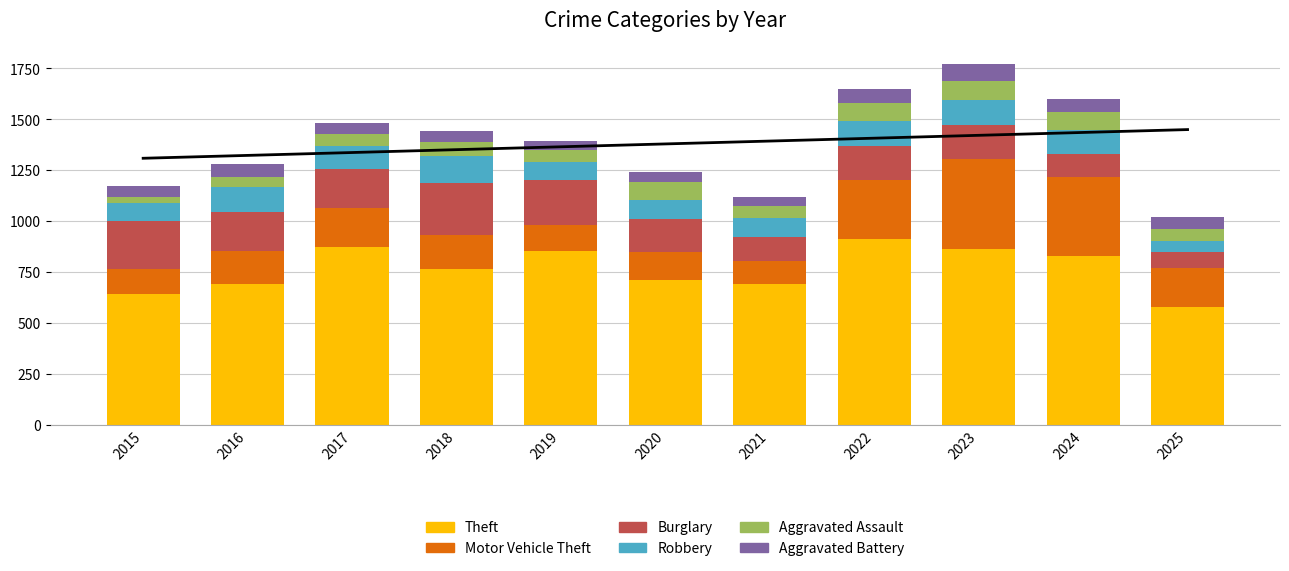

What is the maximum value shown in the chart?

912